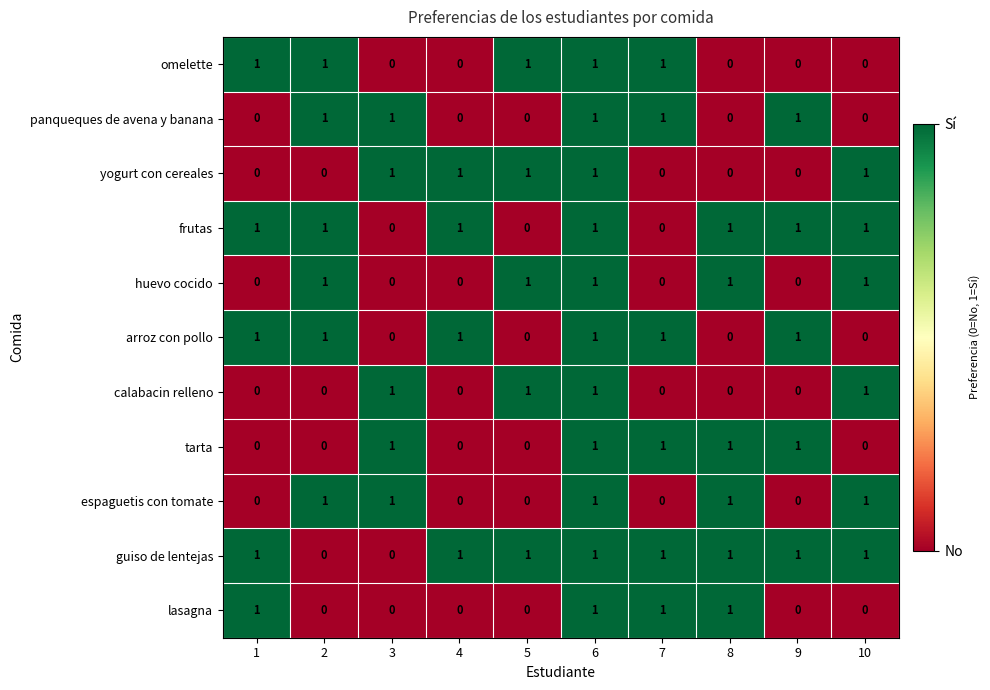

At which category is the sum across all series the highest?

6